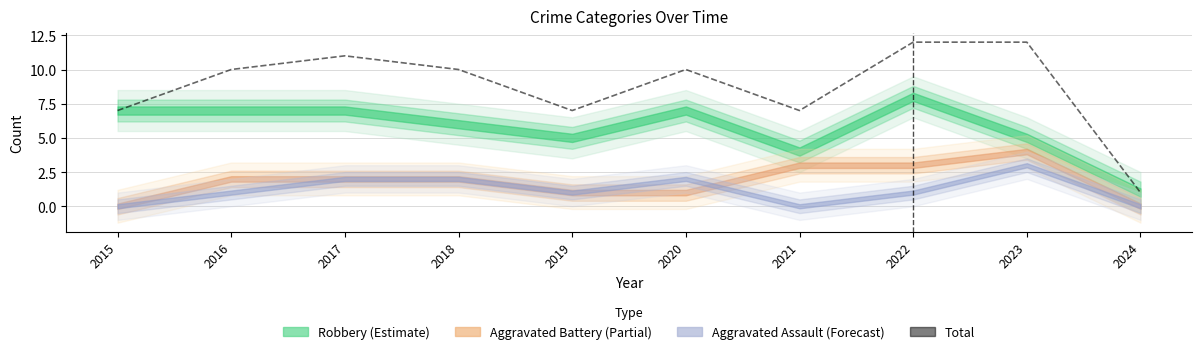

What is the sum of the values at 2018 and 2020?

20